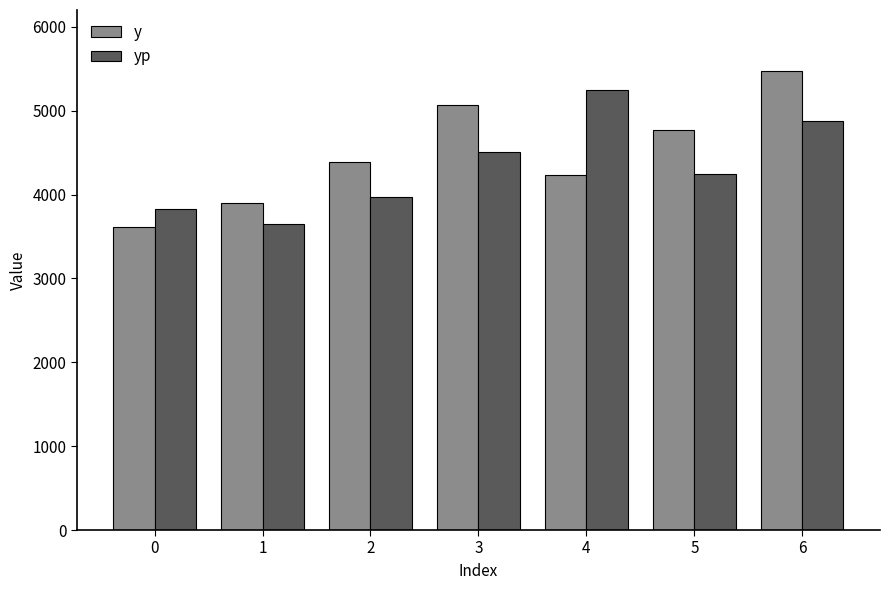

What is the value of the yp bar at the 1st from the left?

3826.6